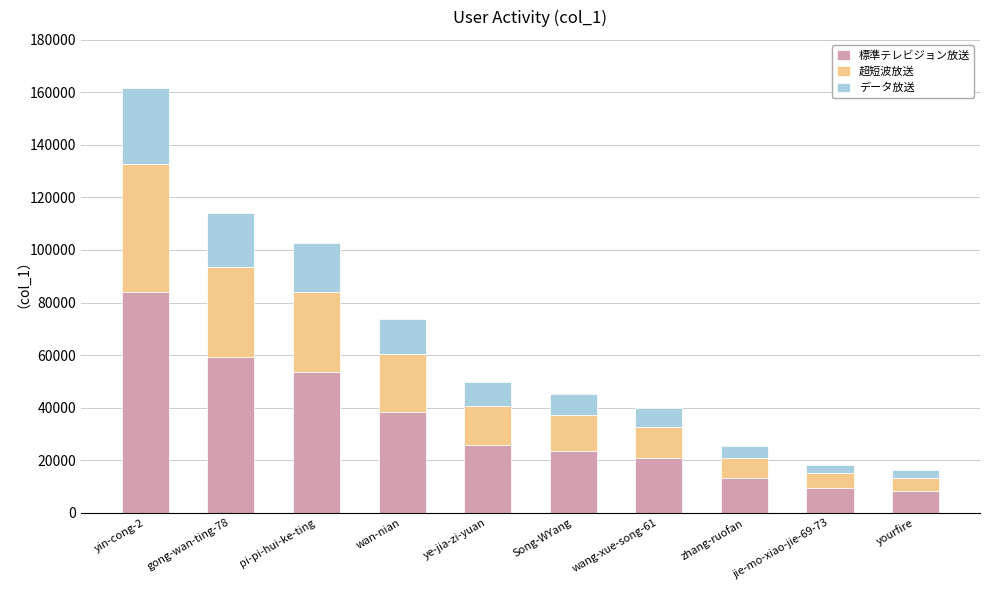

What is the total value across all series at ye-jia-zi-yuan?

49630